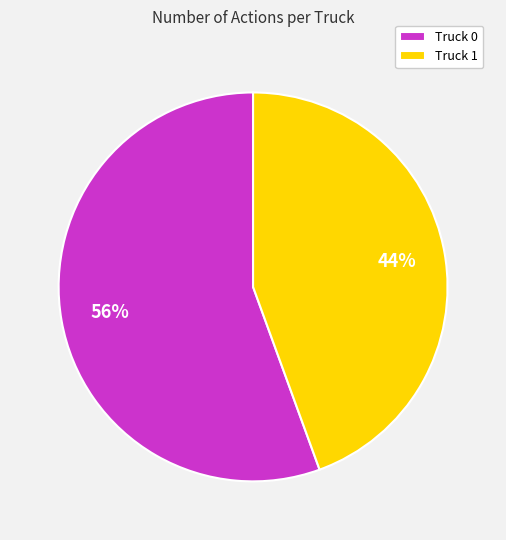

What is the largest slice in the pie chart?

Truck 0